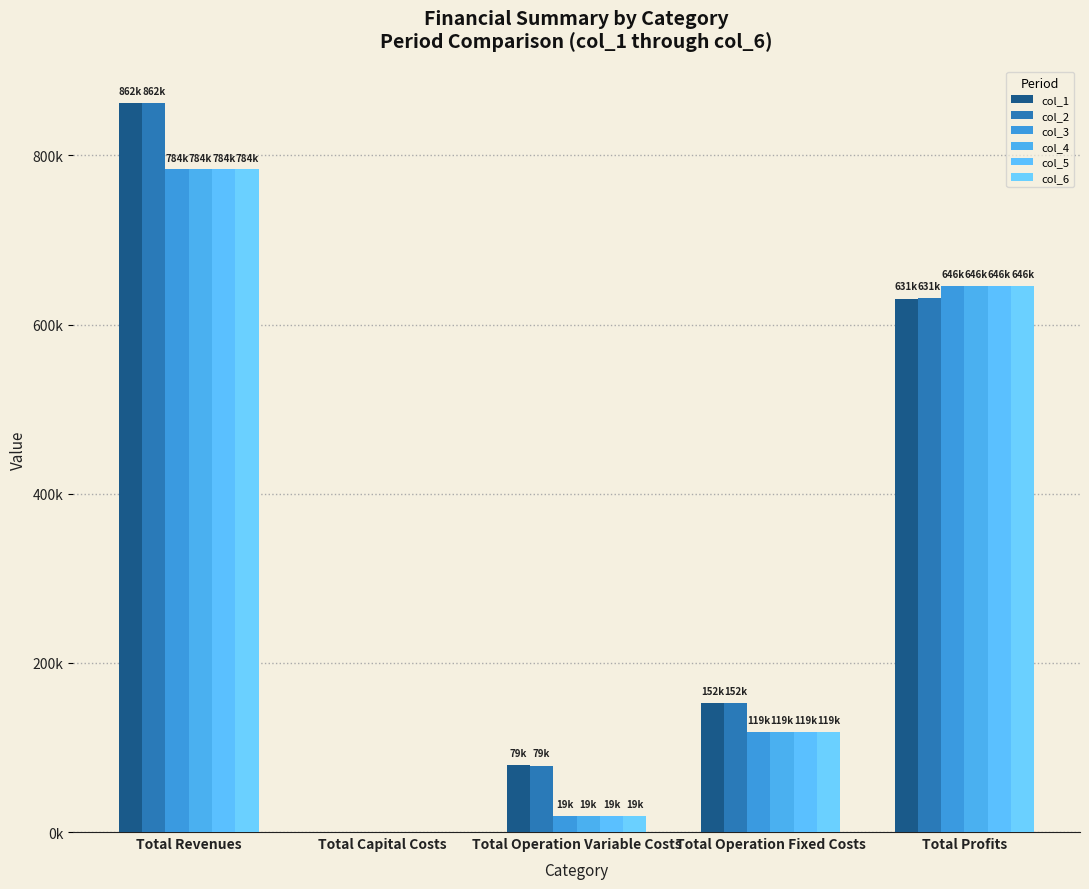

Which has a higher value, Total Revenues or Total Capital Costs?

Total Revenues